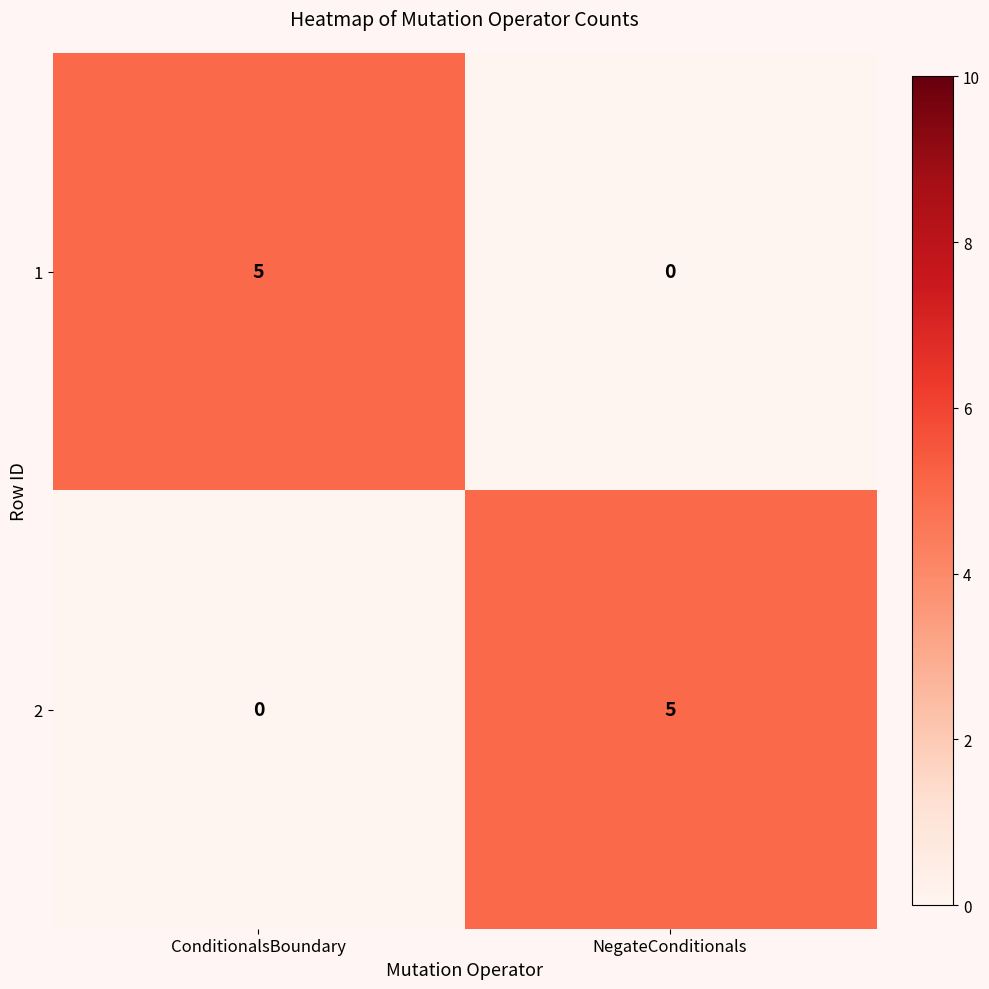

At NegateConditionals, list the series in order from largest to smallest.

2, 1